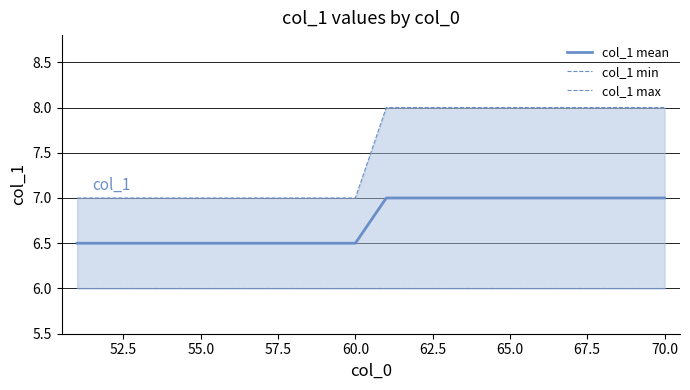

Rank the series by their average value, from highest to lowest.

col_1 max, col_1 mean, col_1 min